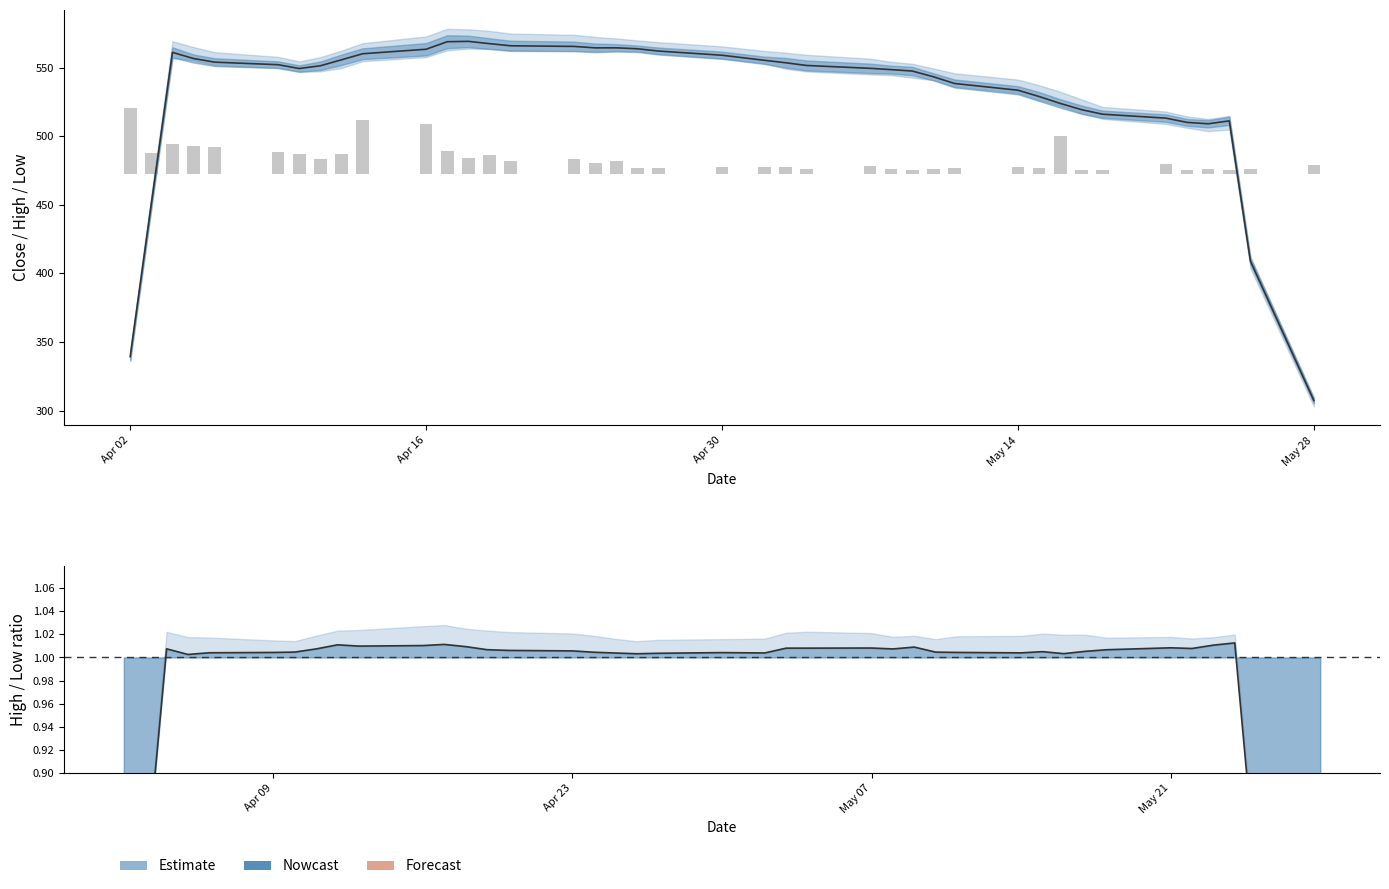

True or false: Volume (scaled) has a value of 14.6 at 16.

False